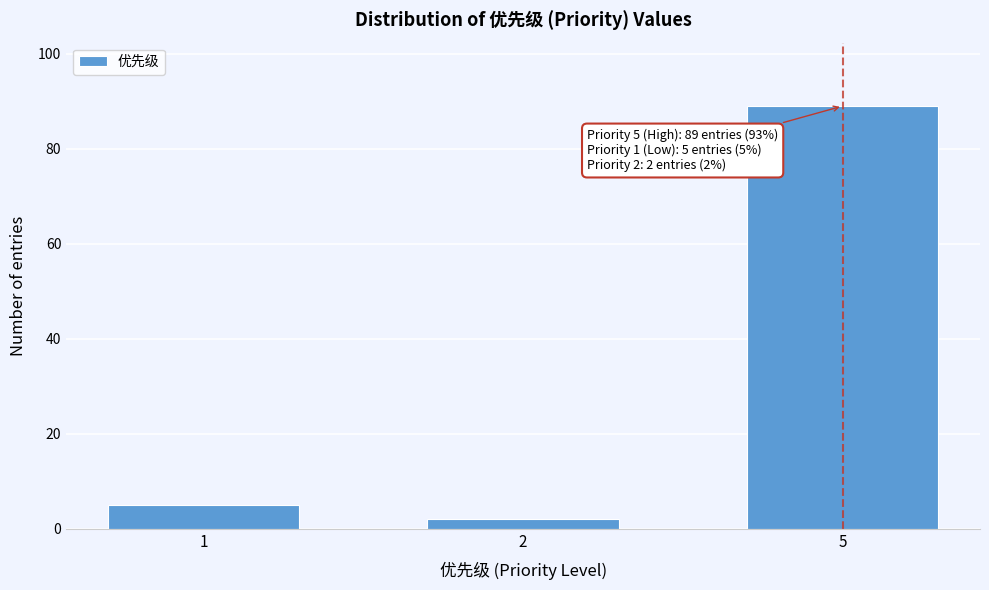

Reading left to right, what are all the values shown in this chart?

1=5	2=2	5=89